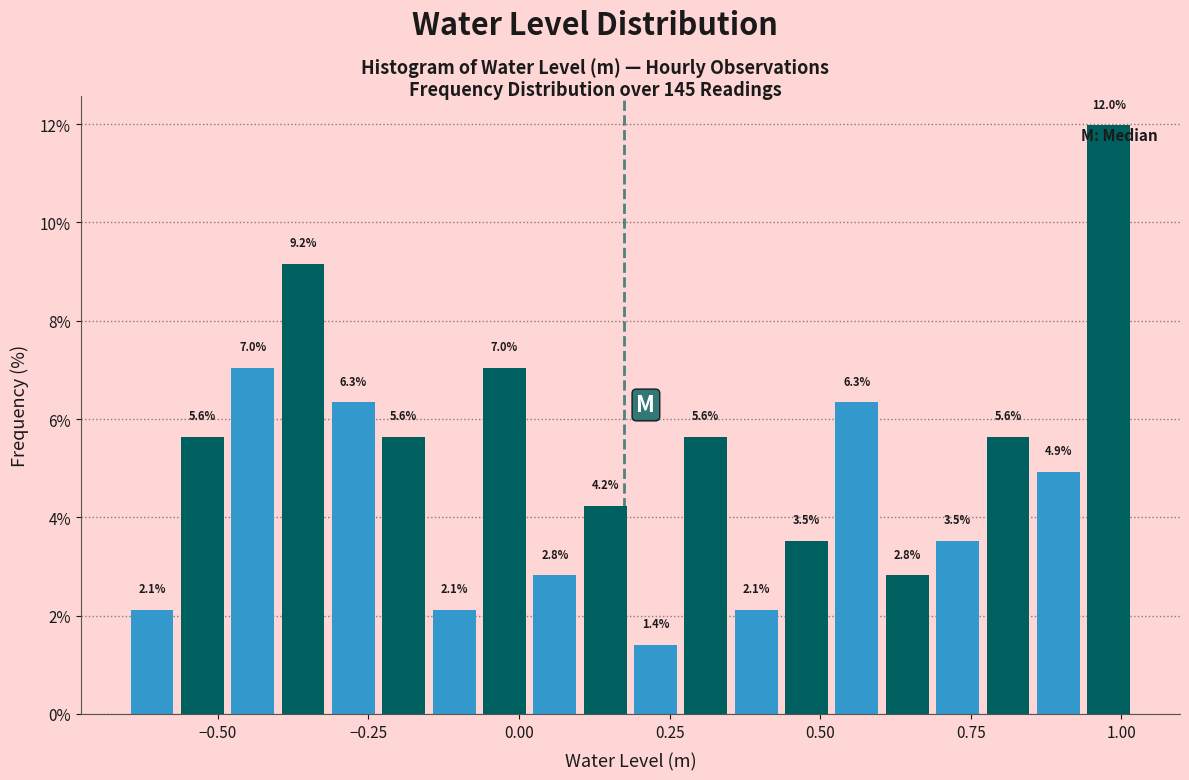

Around what value on the x-axis is the tallest bar? Give the approximate position of its centre, as read against the axis.

1.00